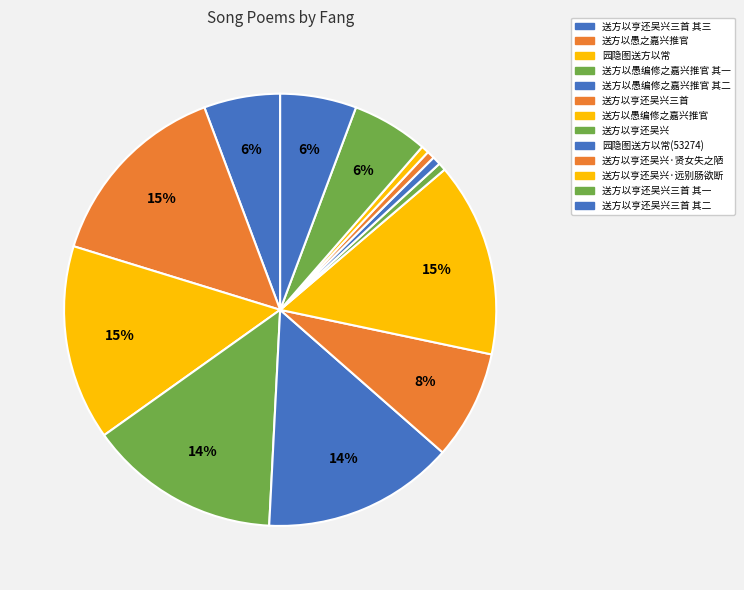

To the nearest percent, what percentage of the pie is 园隐图送方以常?

15%